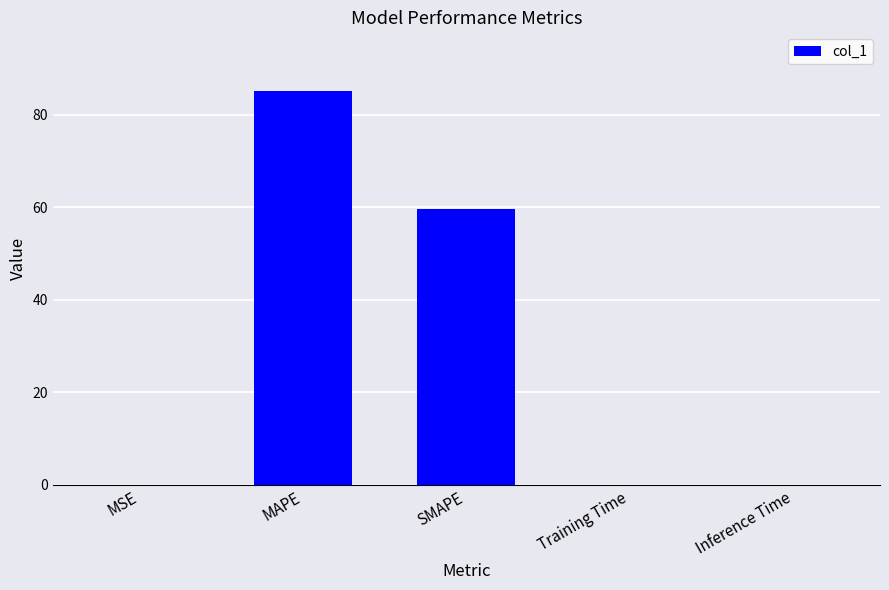

The chart shows a value of 0.0 at Inference Time. True or false?

True